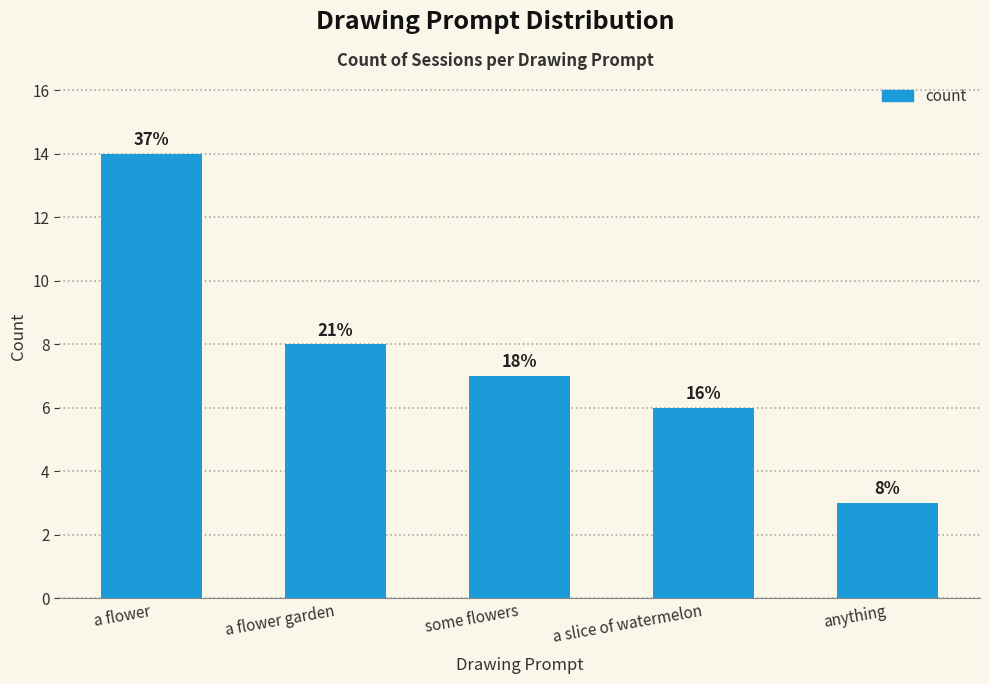

What is the change in value from a flower to a slice of watermelon?

-8